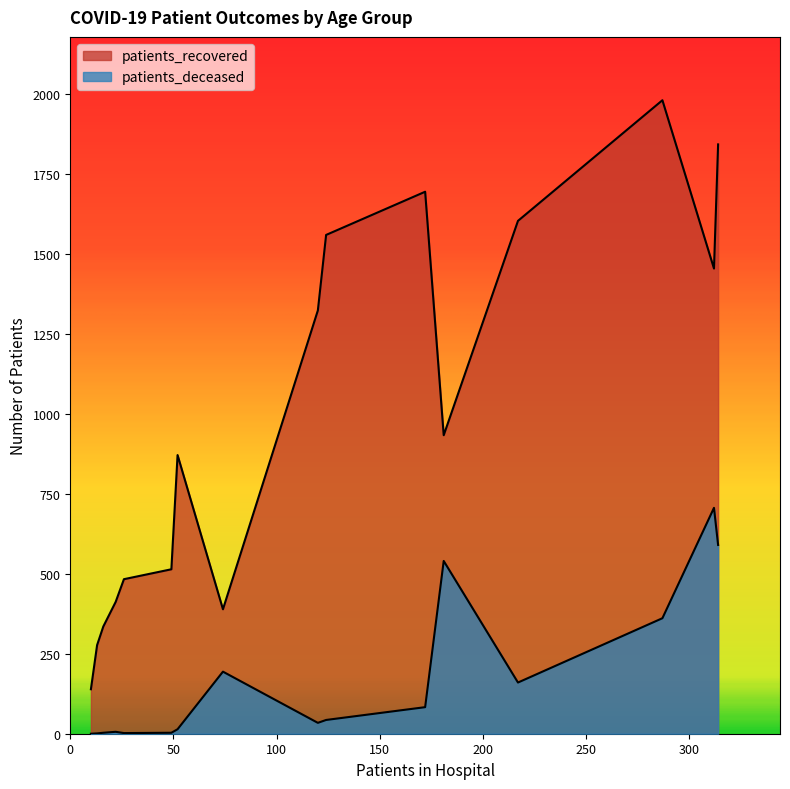

How many lines are shown in the chart?

2